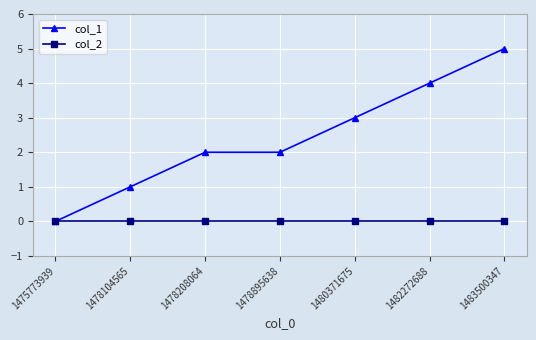

How many data points does each series have?

7